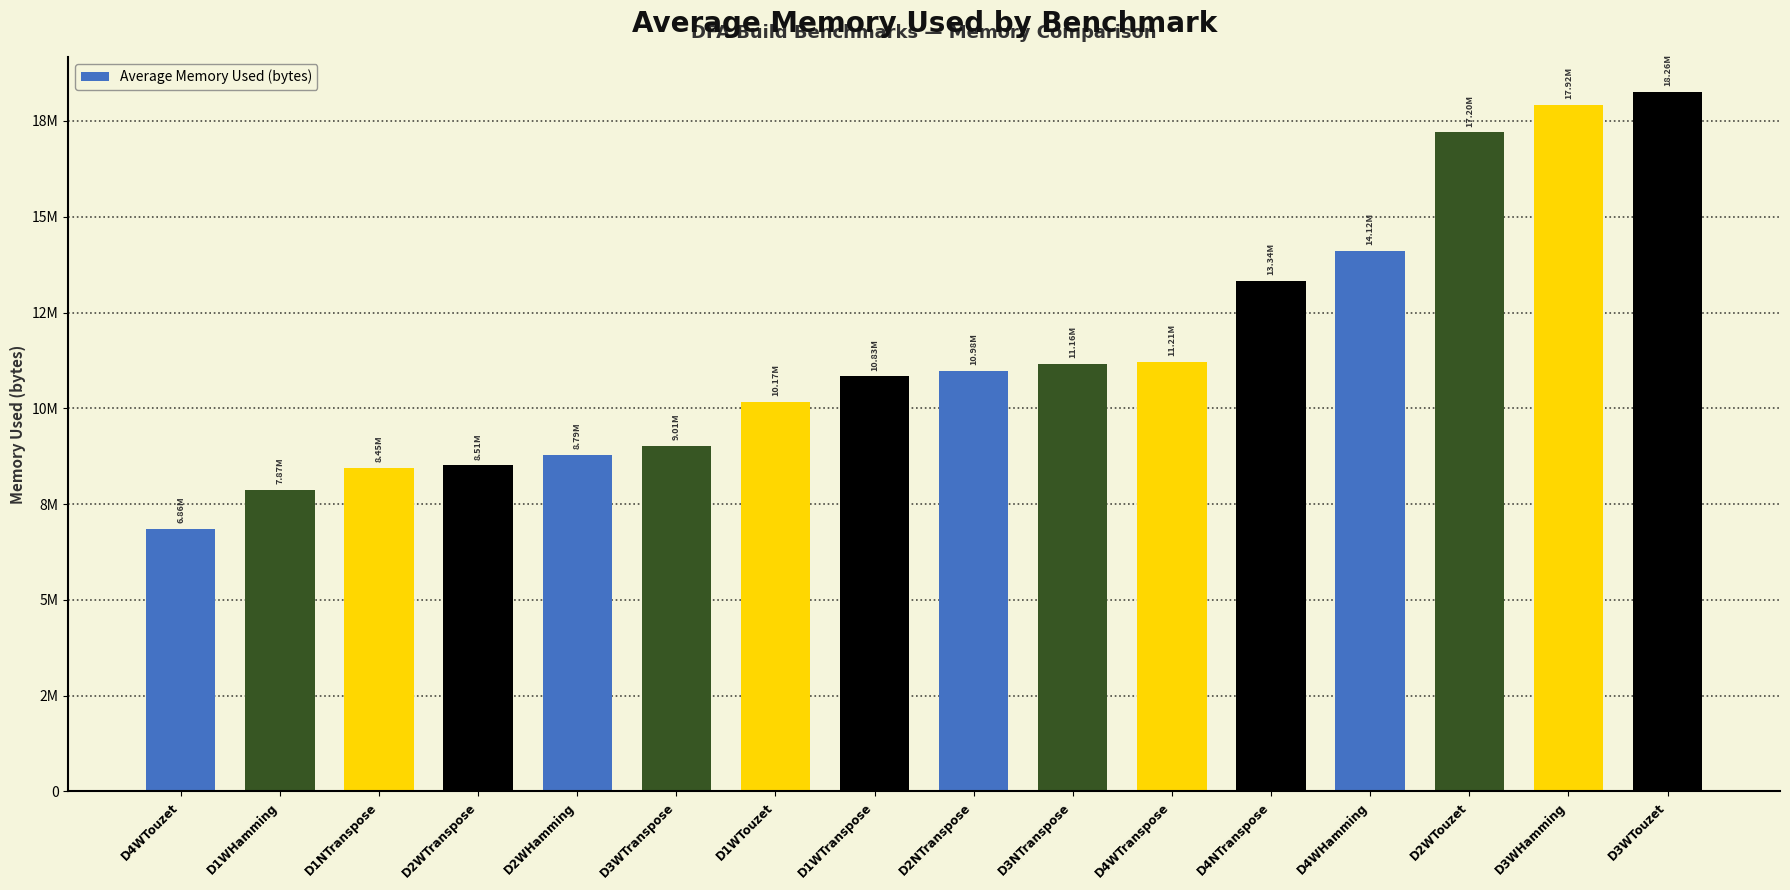

List the labels in order of value, smallest first.

D4WTouzet, D1WHamming, D1NTranspose, D2WTranspose, D2WHamming, D3WTranspose, D1WTouzet, D1WTranspose, D2NTranspose, D3NTranspose, D4WTranspose, D4NTranspose, D4WHamming, D2WTouzet, D3WHamming, D3WTouzet